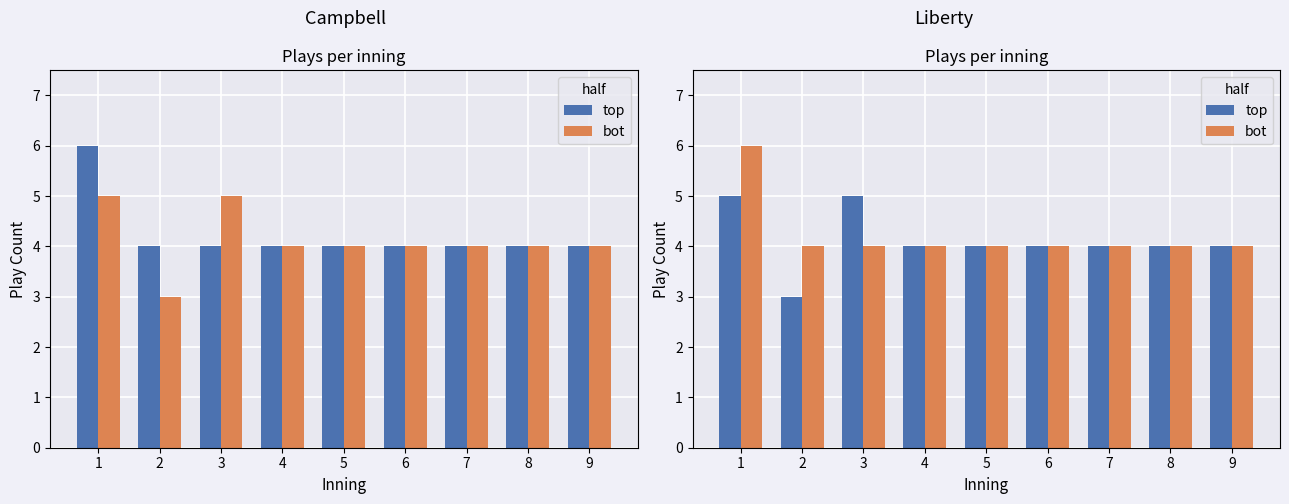

What is the minimum value for bot?

4